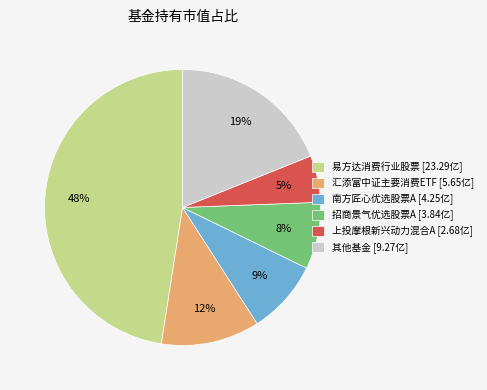

How many slices are in this pie chart?

6